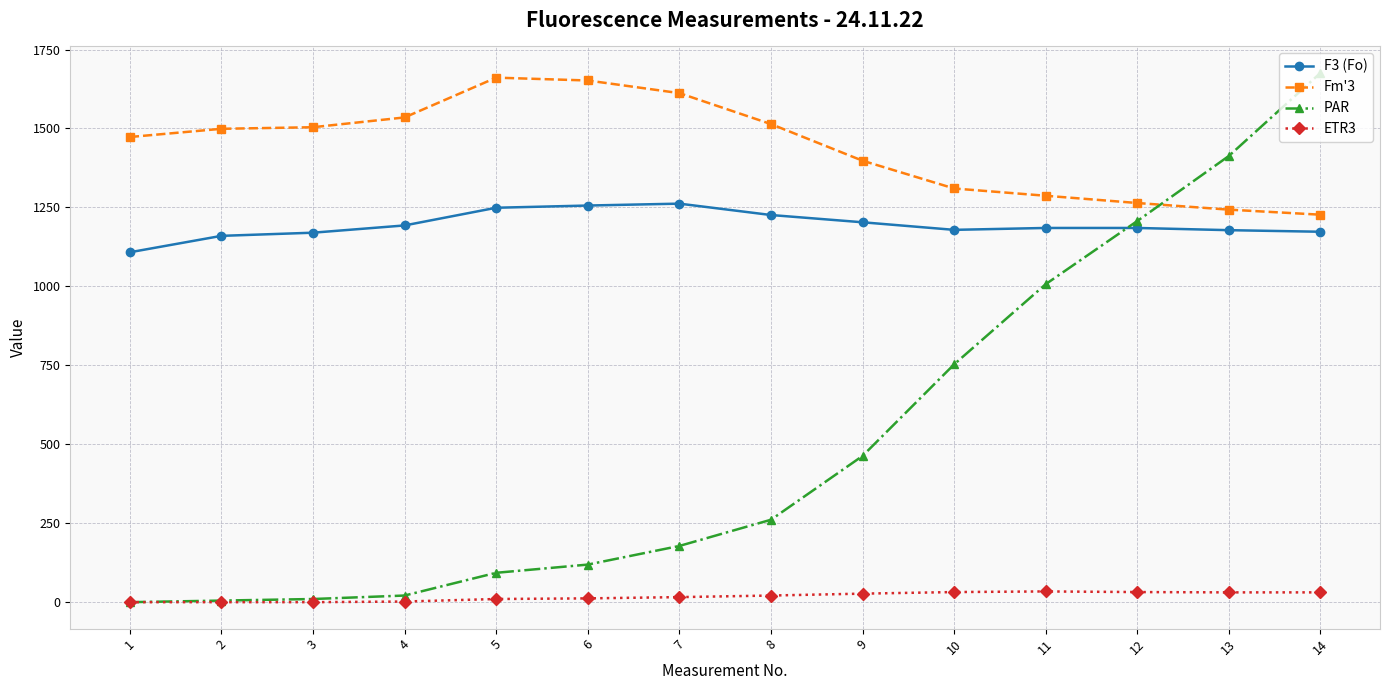

True or false: Fm'3 has more than 2 interior local peaks.

False